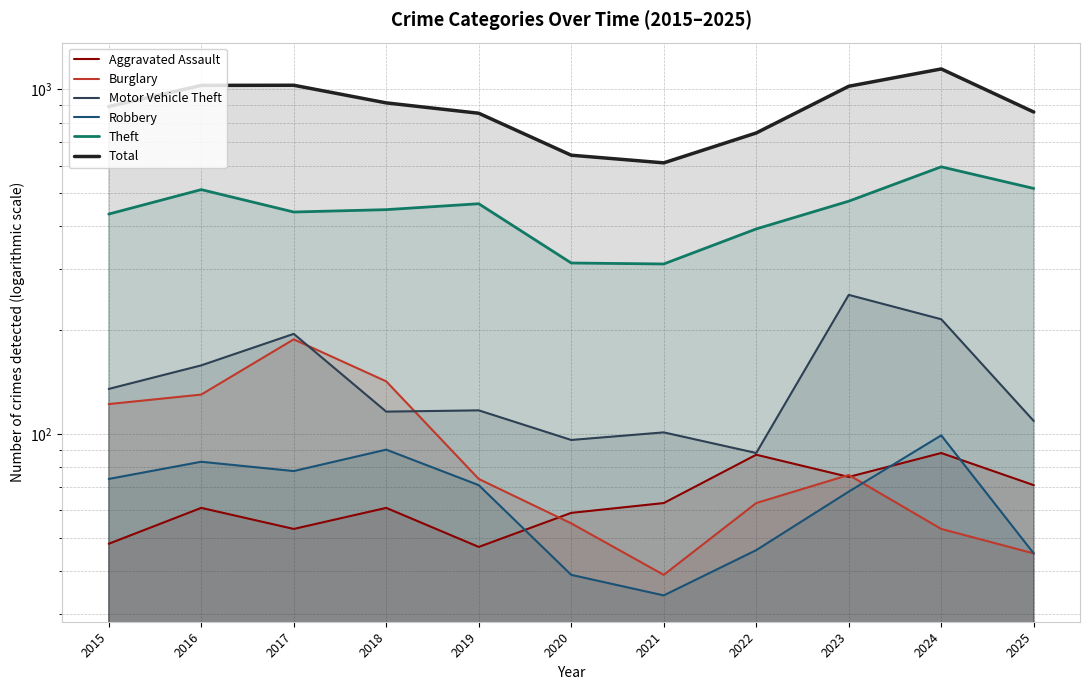

True or false: Burglary and Theft cross at least once.

False